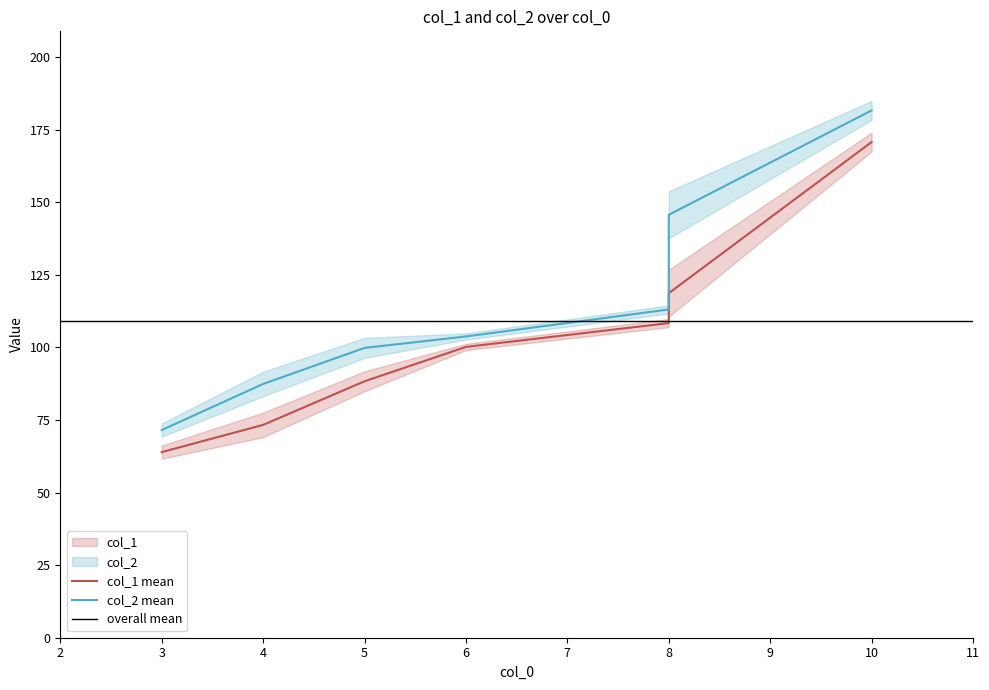

Which series changed the most between 8 and 10?

col_2